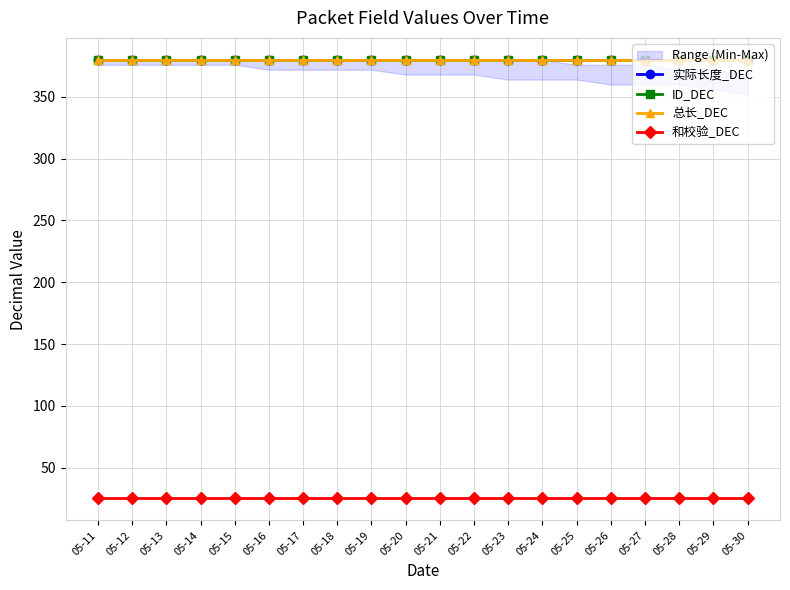

At 05-20, list the series in order from smallest to largest.

和校验_DEC, 实际长度_DEC, ID_DEC, 总长_DEC